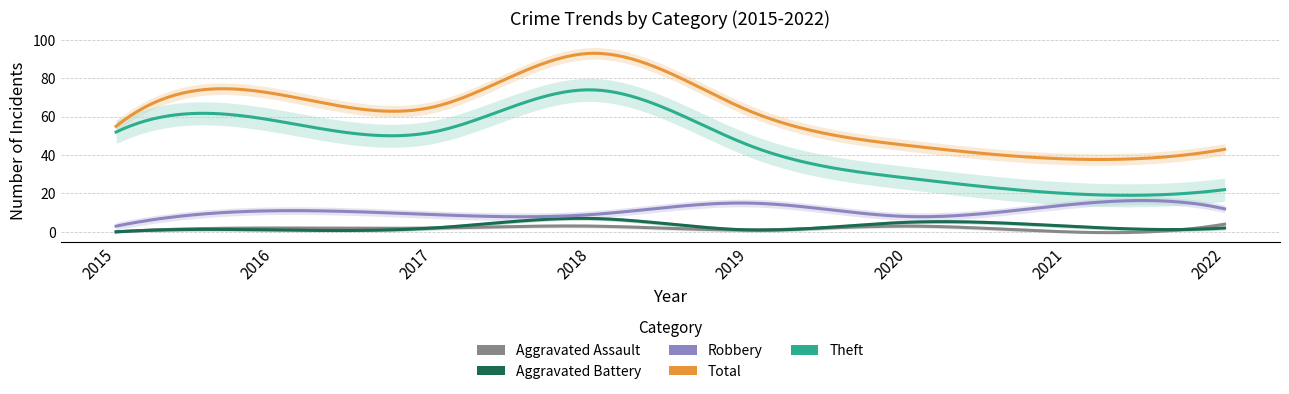

What are all the series names shown in the legend?

Robbery, Theft, Aggravated Assault, Aggravated Battery, Total